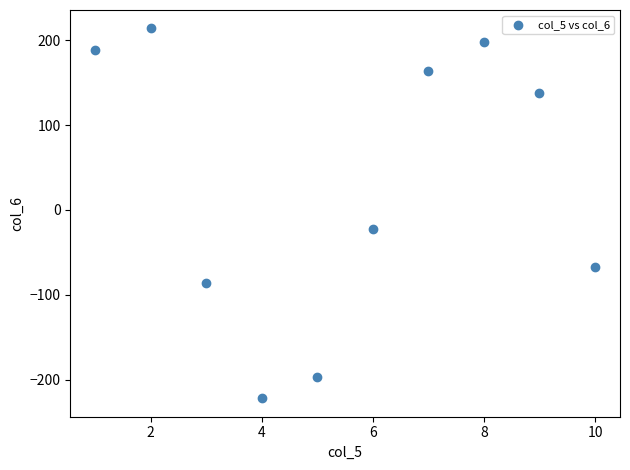

What Y value in the scatter plot is closest to -4?

-22